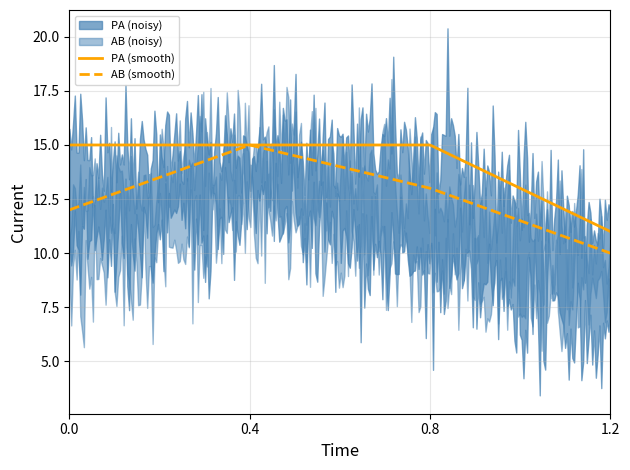

What is the value of the PA point at the 4th from the left?

11